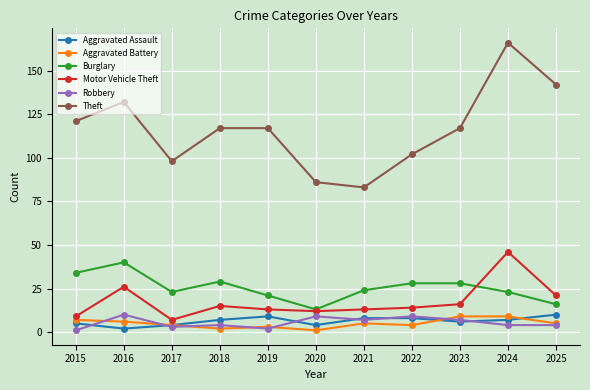

What is the spread (max minus min) of values at 2023?

111